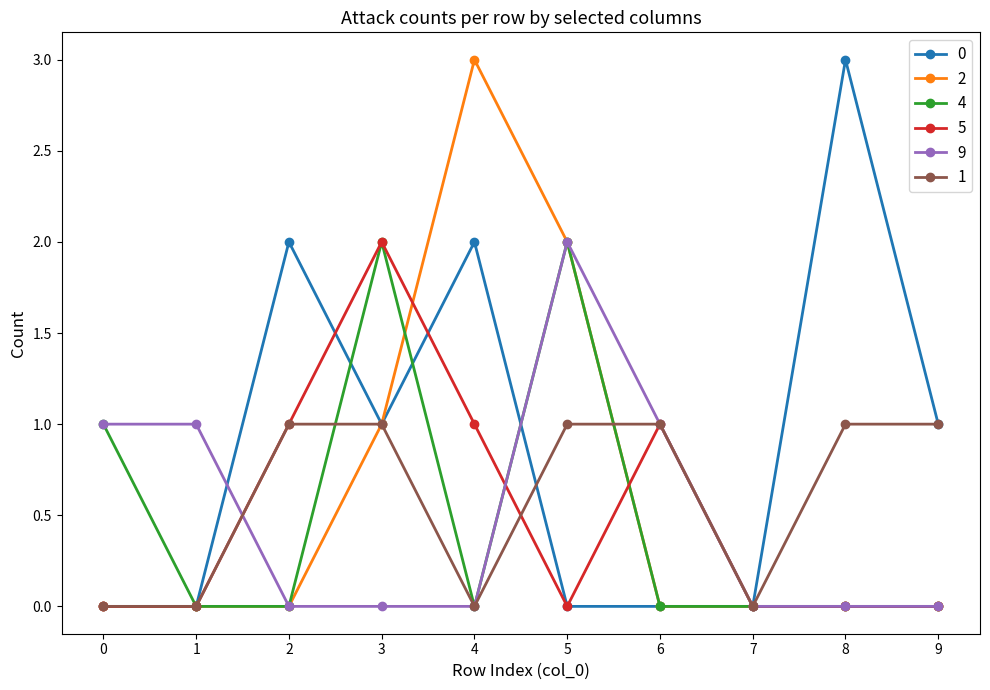

Is it true that 0 equals 1 at 7?

False